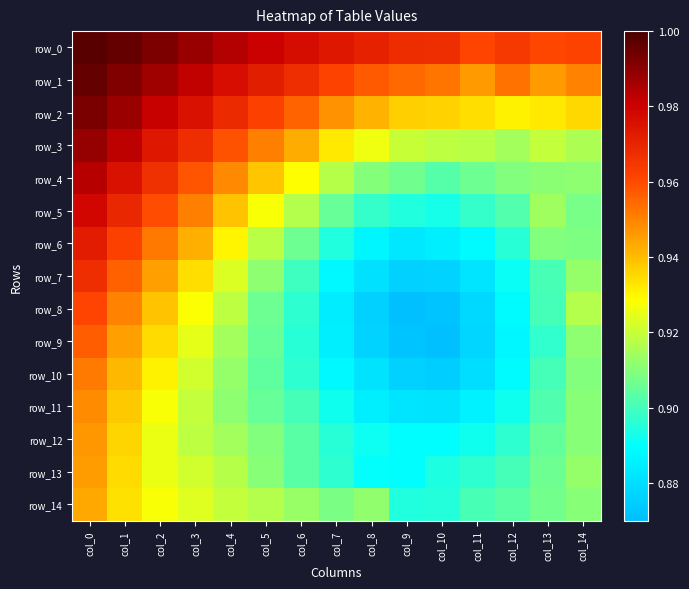

True or false: row_10 has a value of 0.9 at col_10.

True